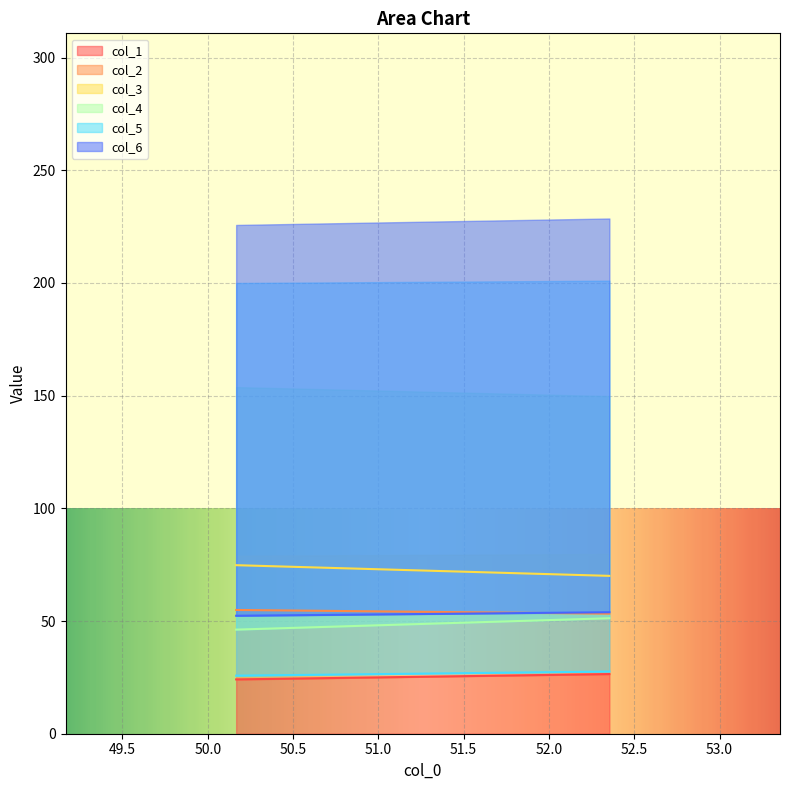

How many data points in col_6 are above 53?

1